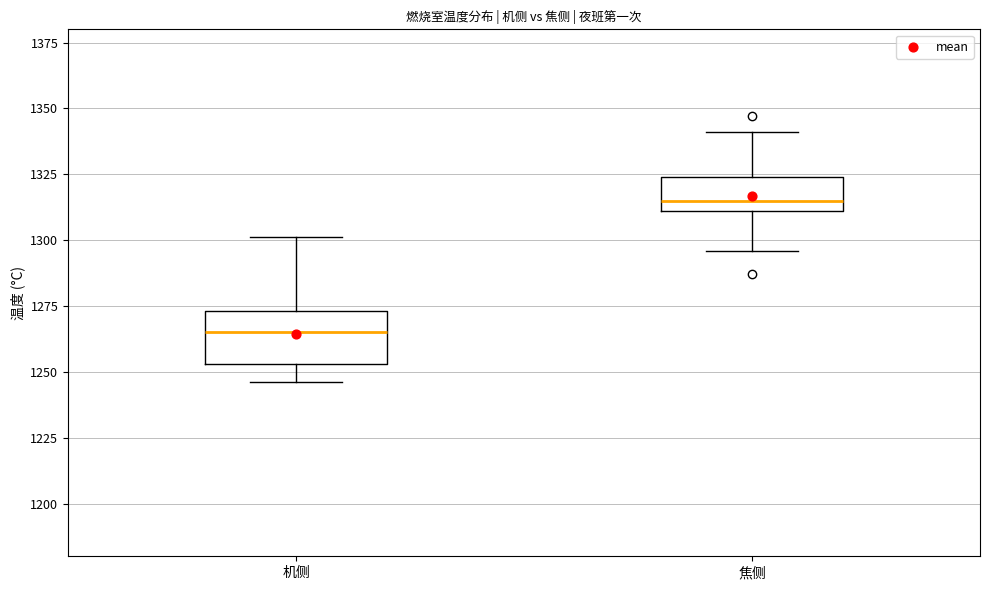

Which box is the tallest, from its lower edge to its upper edge?

机侧